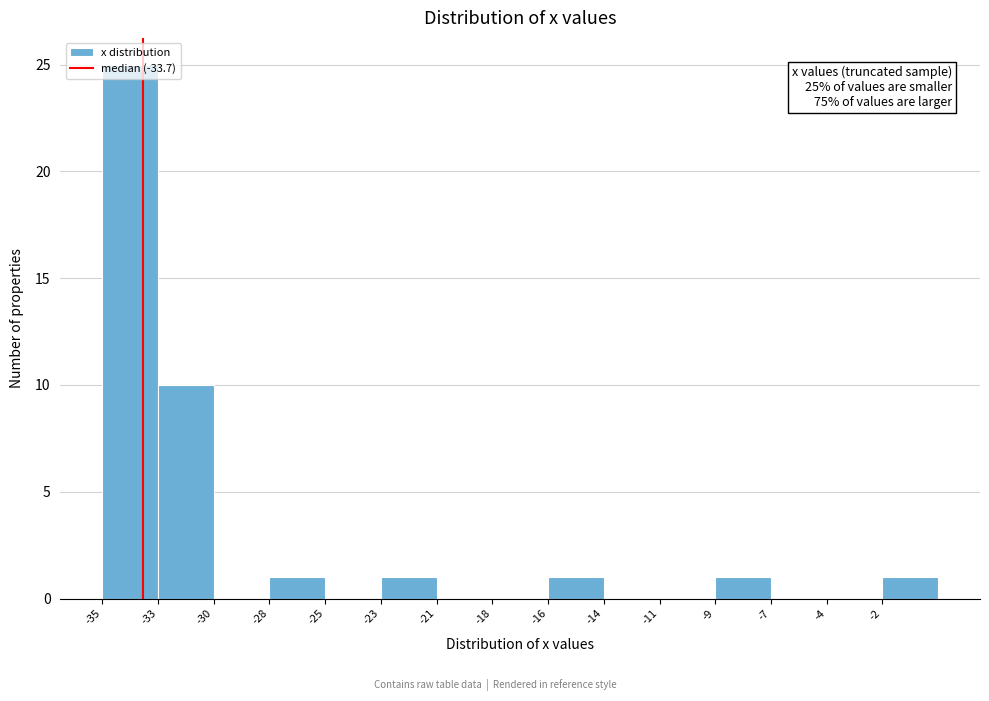

The chart shows a value of 8 at -18. True or false?

False